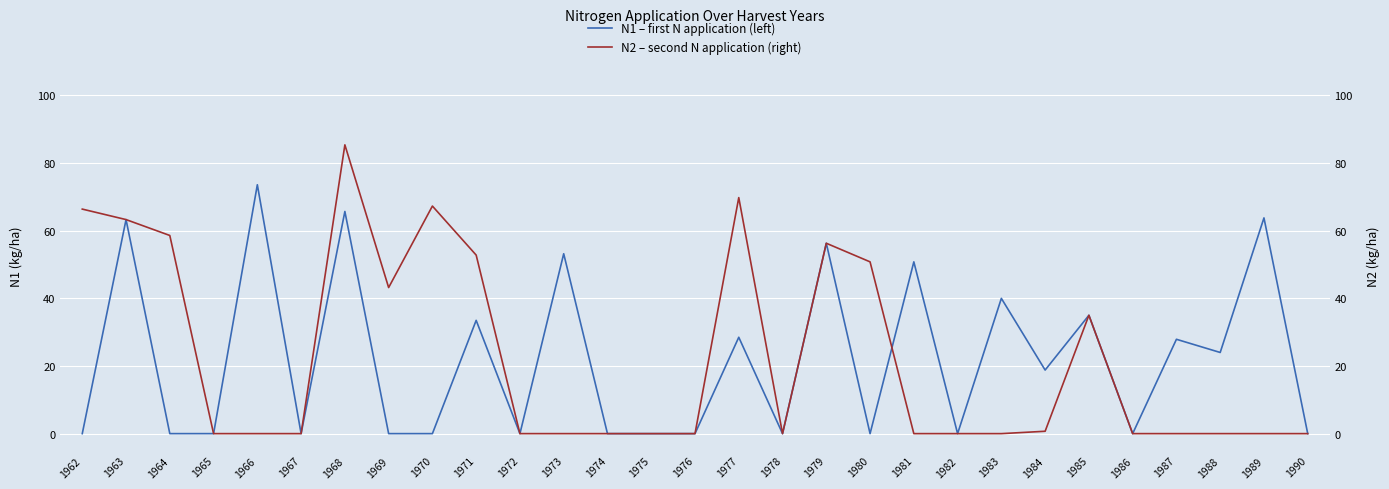

At 1967, list the series in order from smallest to largest.

N1 – first N application (left), N2 – second N application (right)